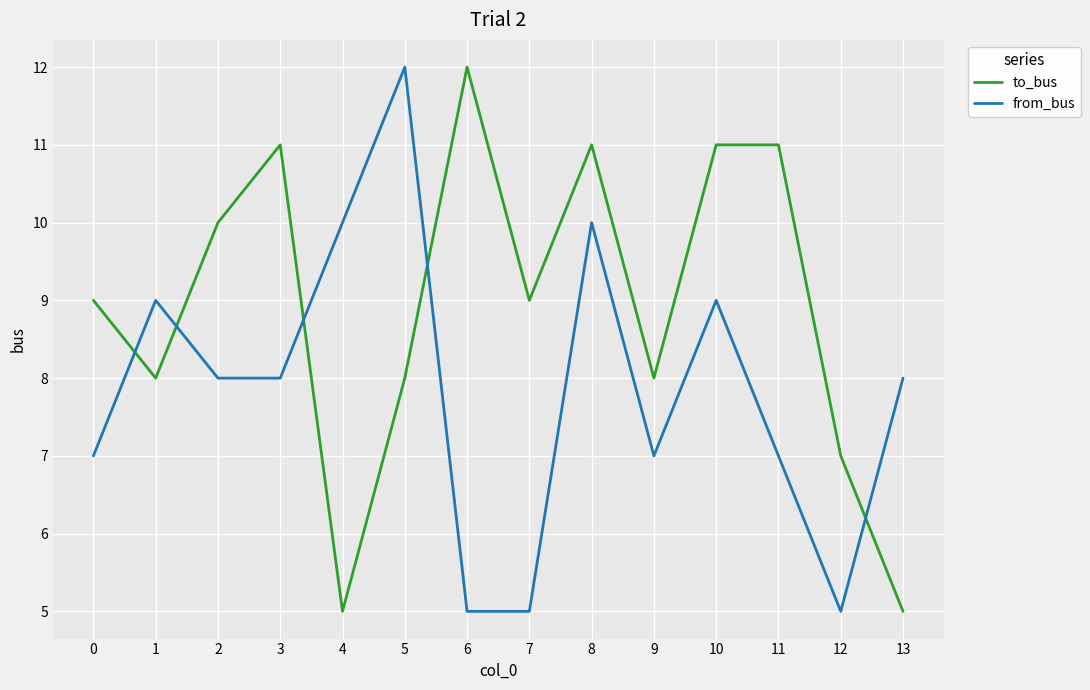

Is the value of from_bus at 8 greater than the value of to_bus at 8?

No